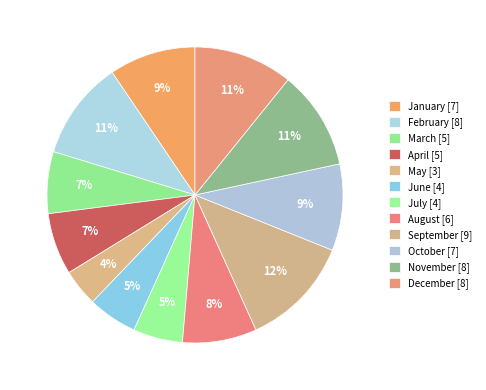

Which slice is the largest?

September